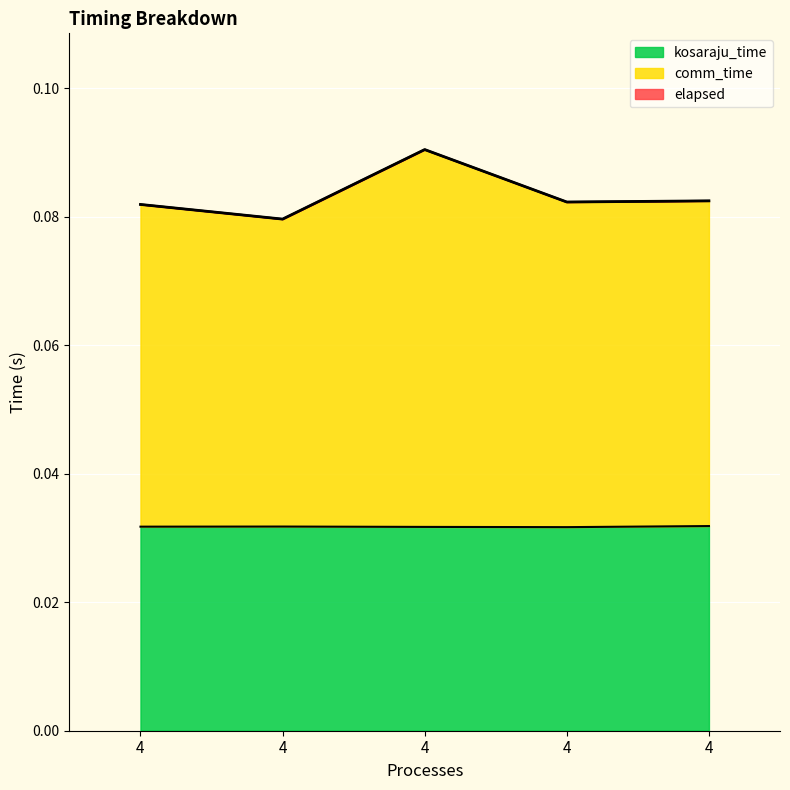

True or false: kosaraju_time and comm_time cross at least once.

False